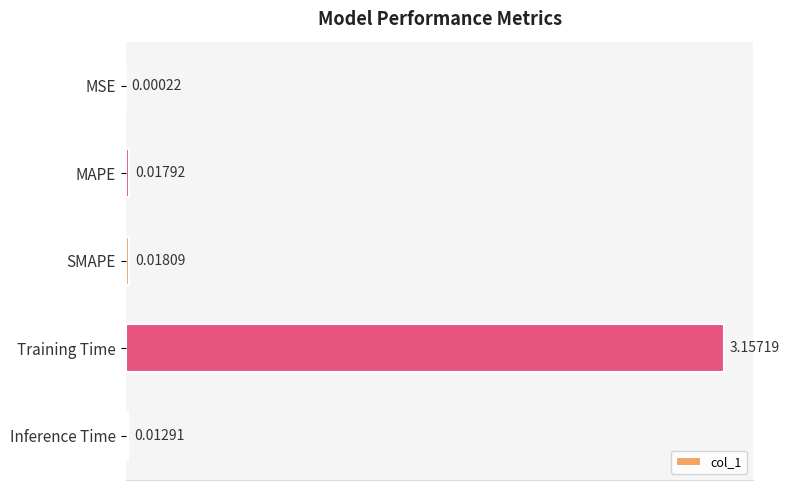

At which category does the chart reach its peak across all series?

Training Time